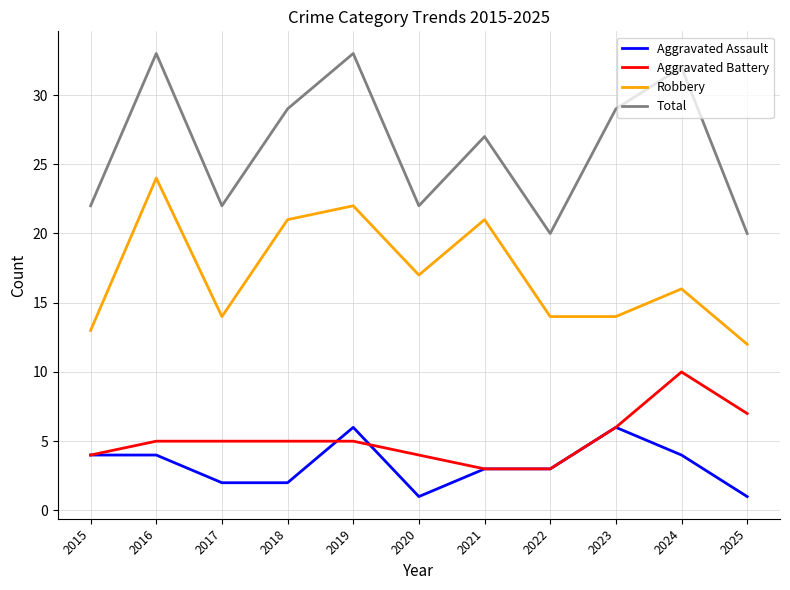

Is it true that Robbery equals 12 at 2025?

True